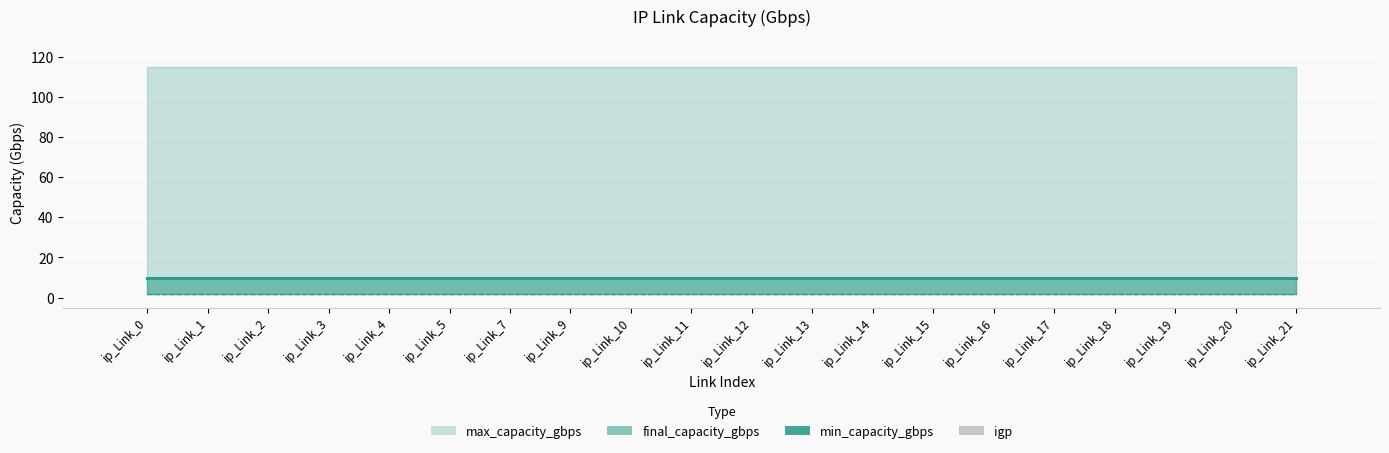

Which category has the highest value in the igp series?

ip_Link_0